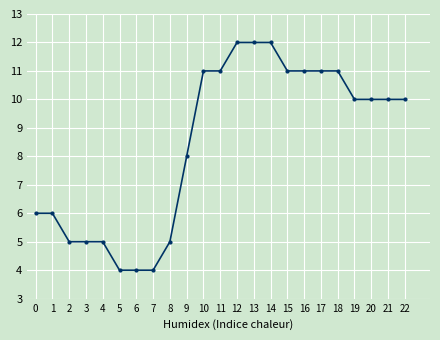

Reading left to right, what are all the values shown in this chart?

6	6	5	5	5	4	4	4	5	8	11	11	12	12	12	11	11	11	11	10	10	10	10